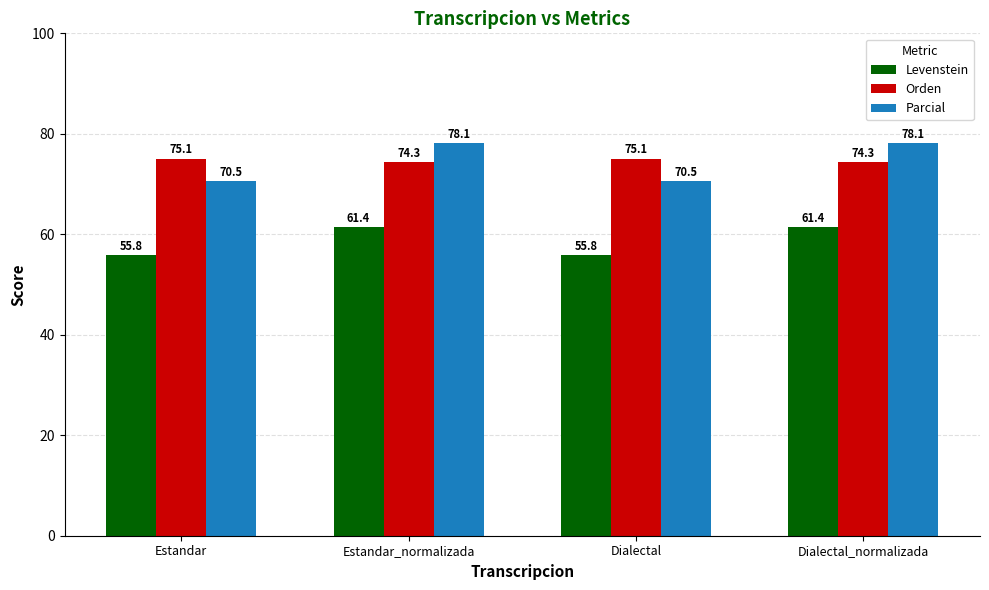

What is the average value of the Levenstein series?

58.6